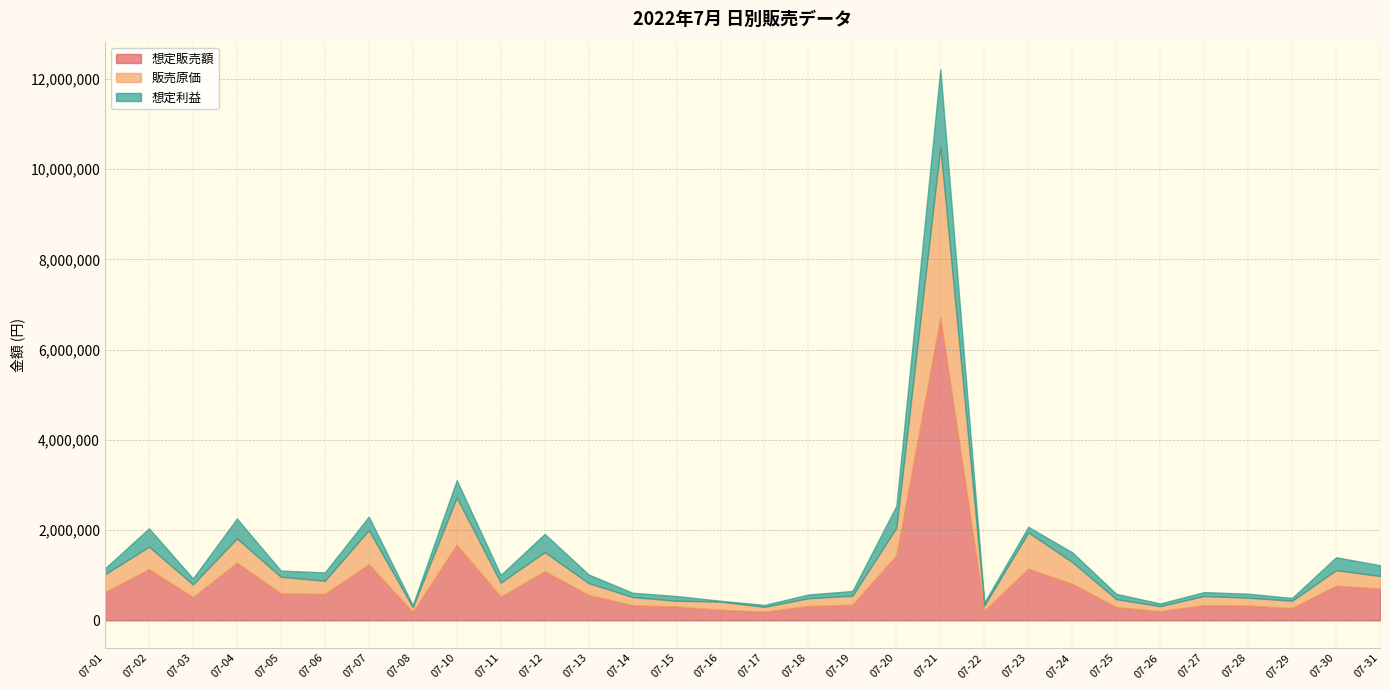

Between 07-02 and 07-11, which series saw the biggest shift?

想定販売額